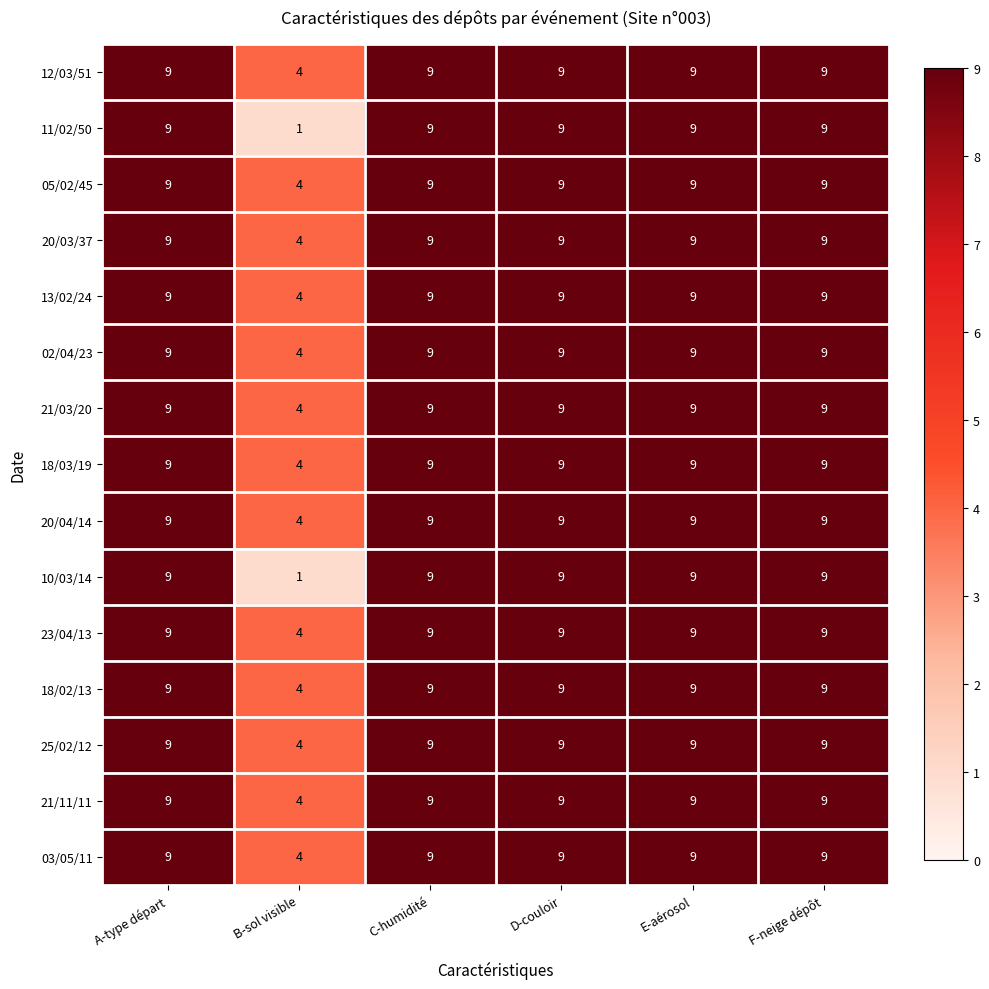

What is the total value across all series at B-sol visible?

54